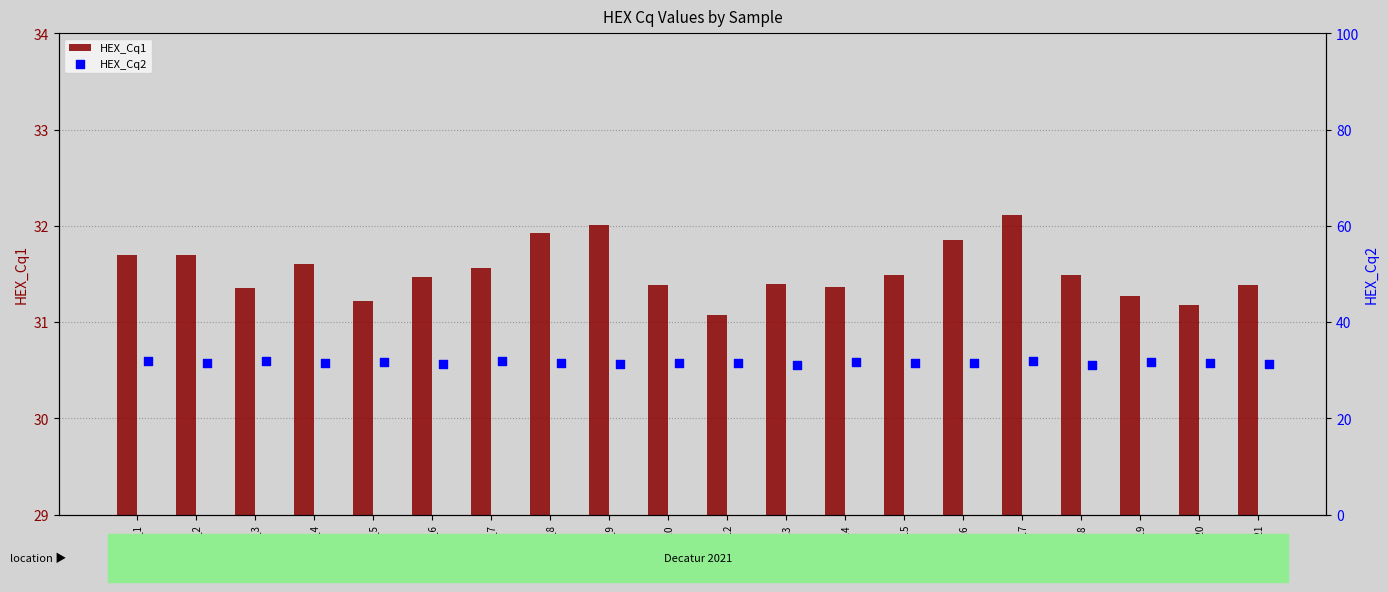

The value of HEX_Cq1 at BD21_14 is 31.4. True or false?

True